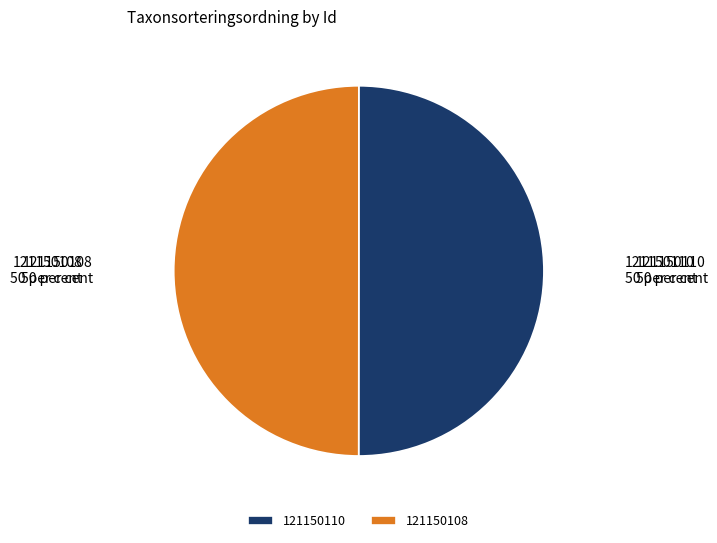

True or false: 121150110 accounts for 41% of the total.

False